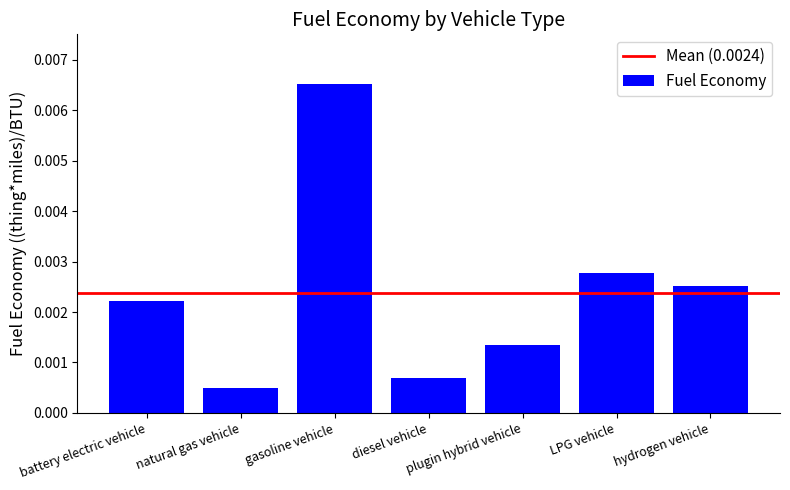

How many series are shown in this chart?

1